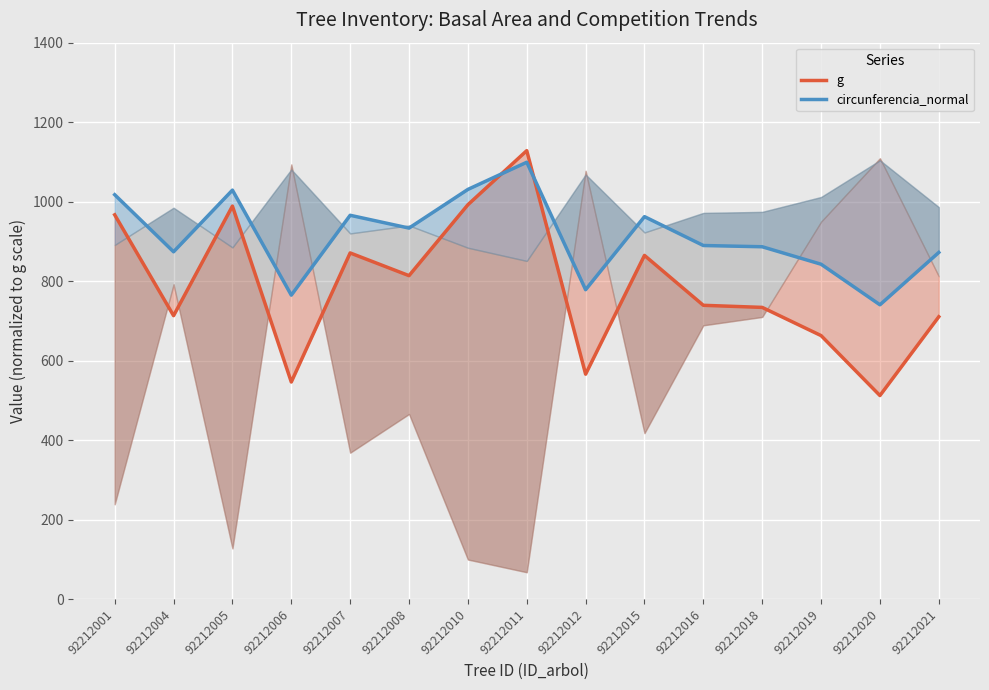

The value of g at 92212019 is 662.9. True or false?

True